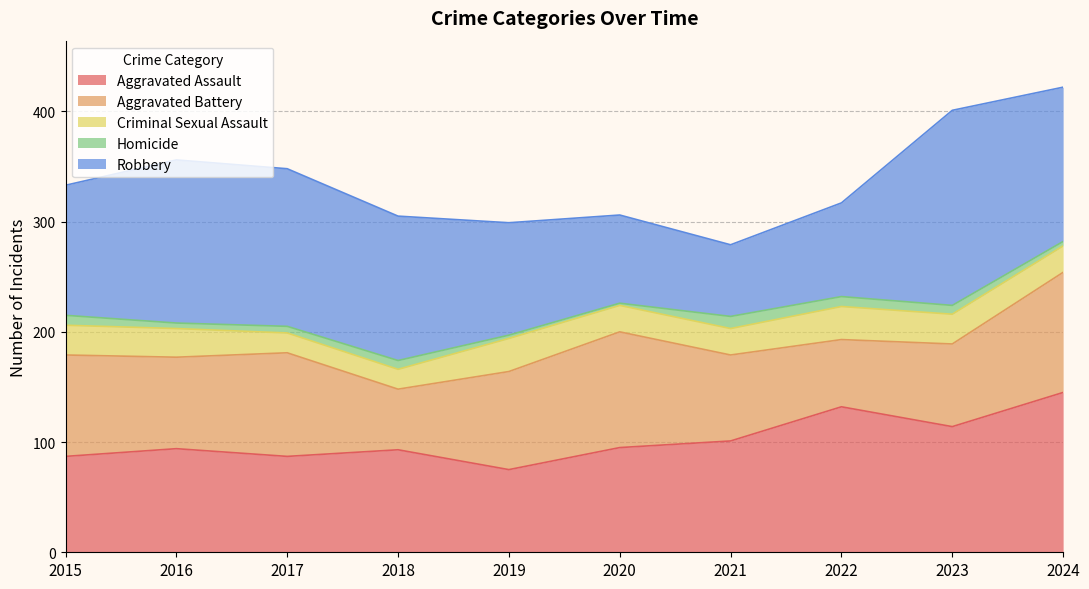

What is the minimum value for Robbery?

65